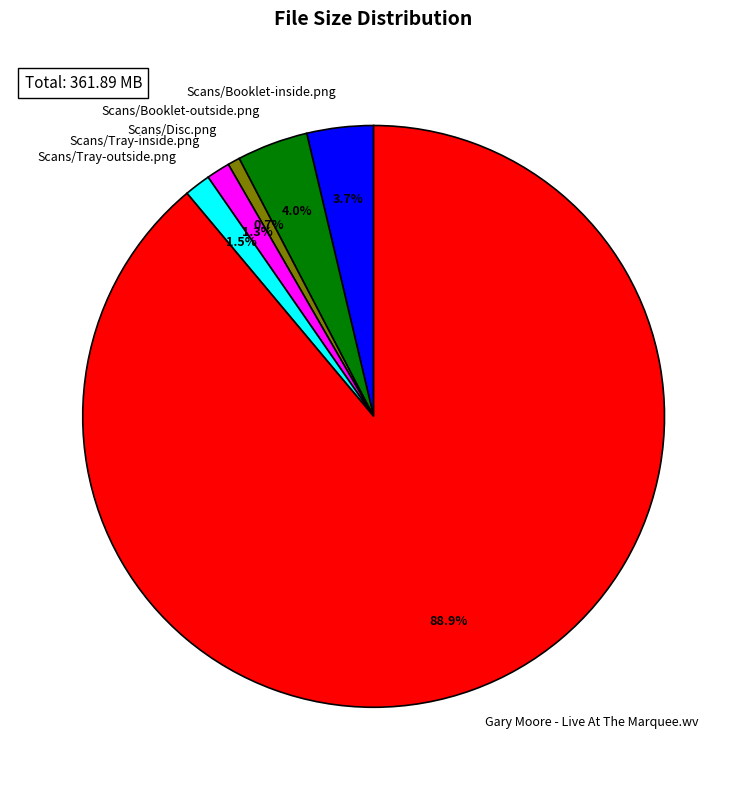

Which slice is the largest?

Gary Moore - Live At The Marquee.wv